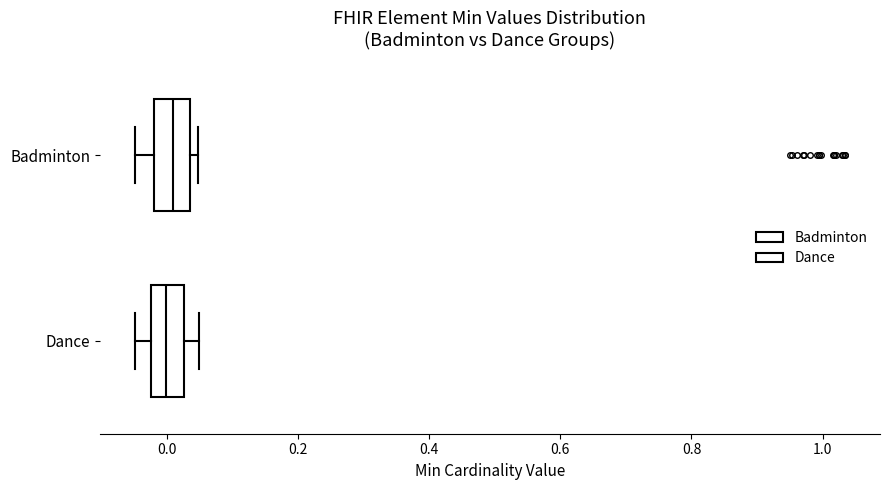

Reading bottom to top, transcribe this box plot: for each box, give where its median line is, the range the box spans, and where its two whiskers end, as read against the x-axis. The values are not printed on the chart, so give them approximately, as read against the axis.

Dance: median 0.00, box -0.02 to 0.02, whiskers -0.04 to 0.04
Badminton: median 0.00, box -0.02 to 0.04, whiskers -0.04 to 0.04 (just right of the box's right edge)